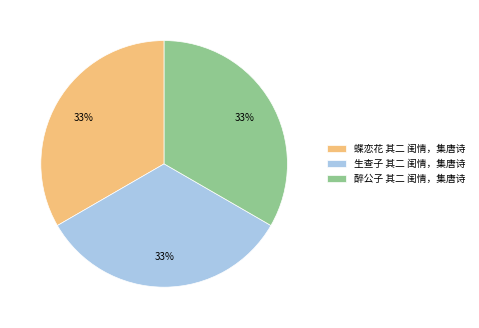

Approximately how many times larger is the value at 醉公子 其二 闺情，集唐诗 compared to 蝶恋花 其二 闺情，集唐诗?

1.0